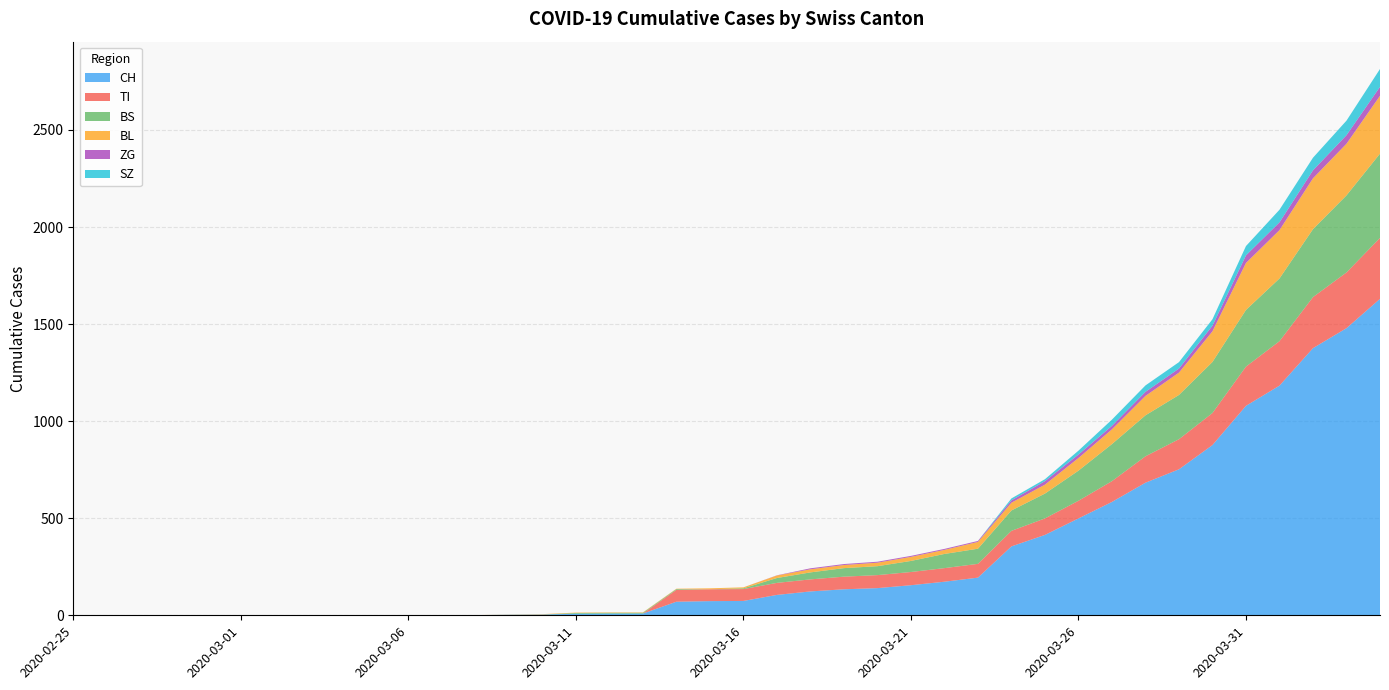

Reading left to right, what are all the values shown in this chart?

CH: 0	0	0	0	0	0	0	0	0	0	1	1	1	3	4	8	9	9	70	73	74	105	123	134	140	155	173	194	355	414	499	584	683	752	877	1079	1183	1376	1479	1630
TI: 0	0	0	0	0	0	0	0	0	0	0	0	0	0	0	0	0	0	61	61	61	62	62	65	67	68	70	71	80	85	91	107	136	155	165	202	229	263	287	314
BS: 0	0	0	0	0	0	0	0	0	0	0	0	0	0	0	4	4	4	4	0	4	25	36	44	46	57	73	78	105	128	155	191	211	228	263	292	323	350	397	434
BL: 0	0	0	0	0	0	0	0	0	0	0	0	0	1	2	2	2	2	2	5	5	13	16	16	18	21	21	35	40	46	65	76	100	115	158	242	249	262	266	298
ZG: 0	0	0	0	0	0	0	0	0	0	0	0	0	0	0	0	0	0	0	0	0	1	5	5	5	5	5	5	12	18	18	18	21	21	29	39	40	41	44	46
SZ: 0	0	0	0	0	0	0	0	0	0	0	0	0	0	0	0	0	0	0	0	0	0	0	0	0	0	0	0	10	10	20	32	33	33	33	48	65	65	75	92